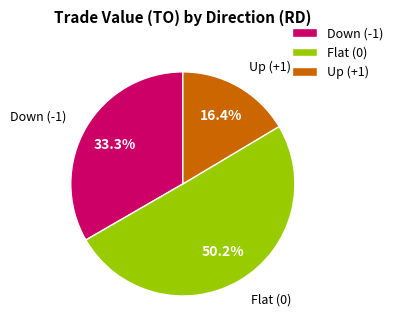

Rank the categories by value from lowest to highest.

Up (+1), Down (-1), Flat (0)